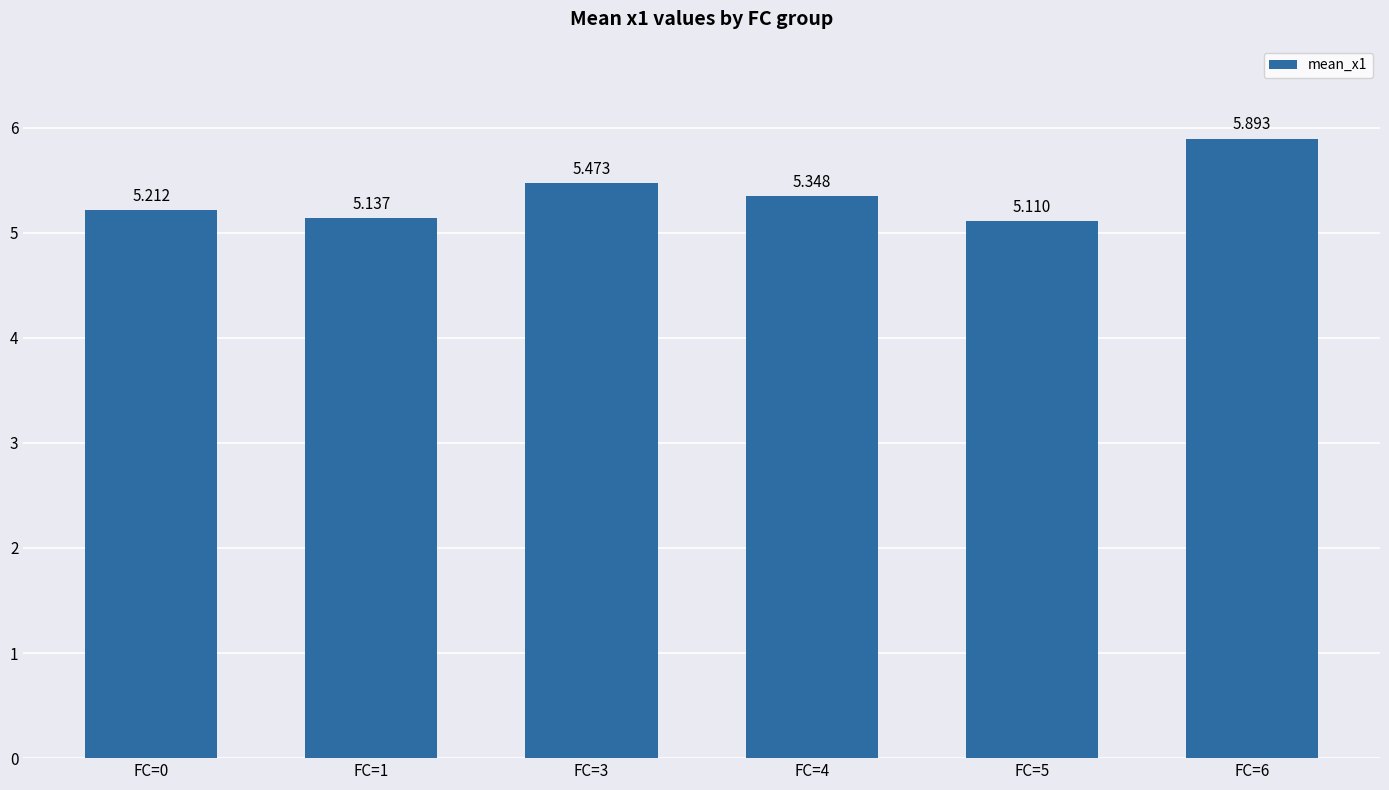

What is the sum of all values?

32.2